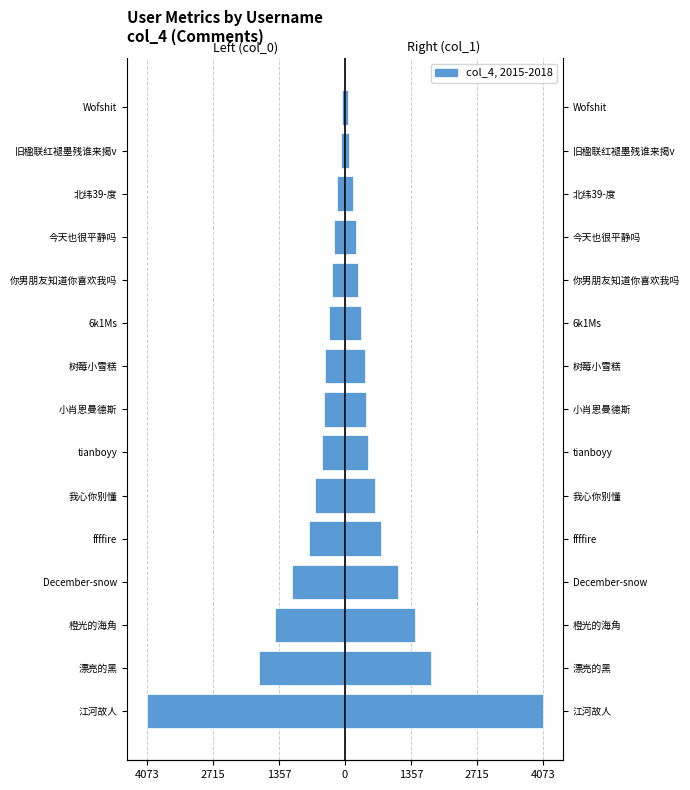

How many bars are there in total?

15